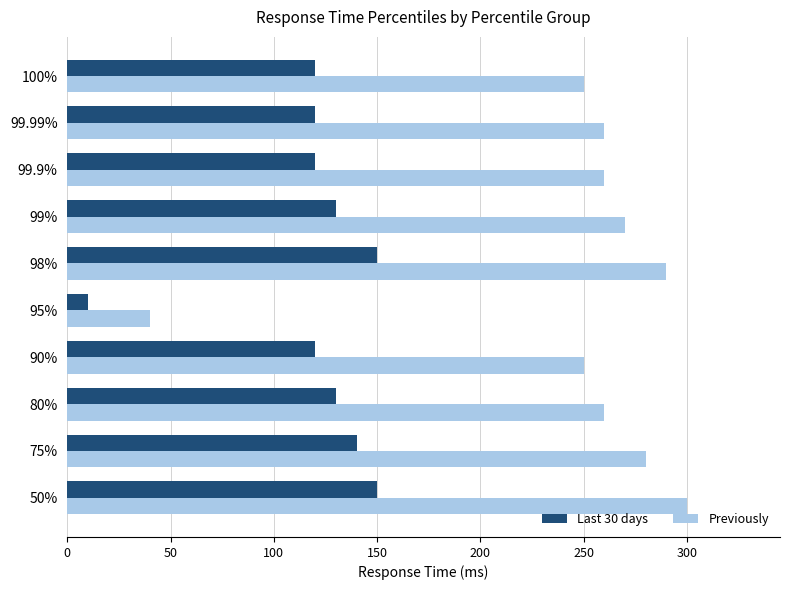

True or false: Last 30 days has a value of 161 at 100%.

False